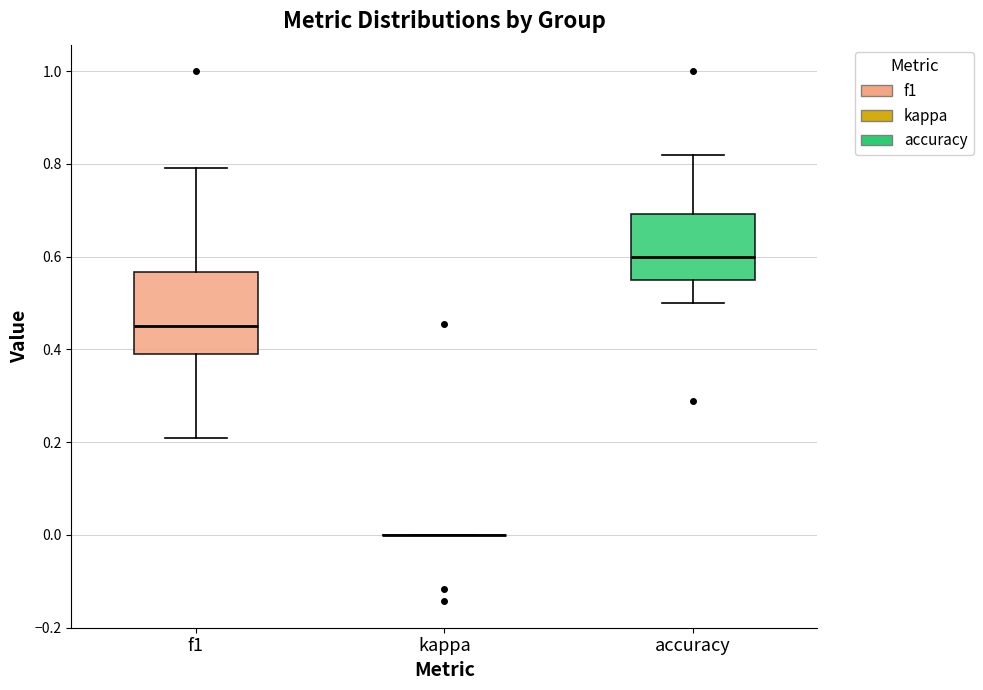

Reading left to right, transcribe this box plot: for each box, give where its median line is, the range the box spans, and where its two whiskers end, as read against the y-axis. The values are not printed on the chart, so give them approximately, as read against the axis.

f1: median 0.46, box 0.40 to 0.56, whiskers 0.20 to 0.80
kappa: box collapsed to a line at 0.00, whiskers 0.00 to 0.00
accuracy: median 0.60, box 0.56 to 0.70, whiskers 0.50 to 0.82